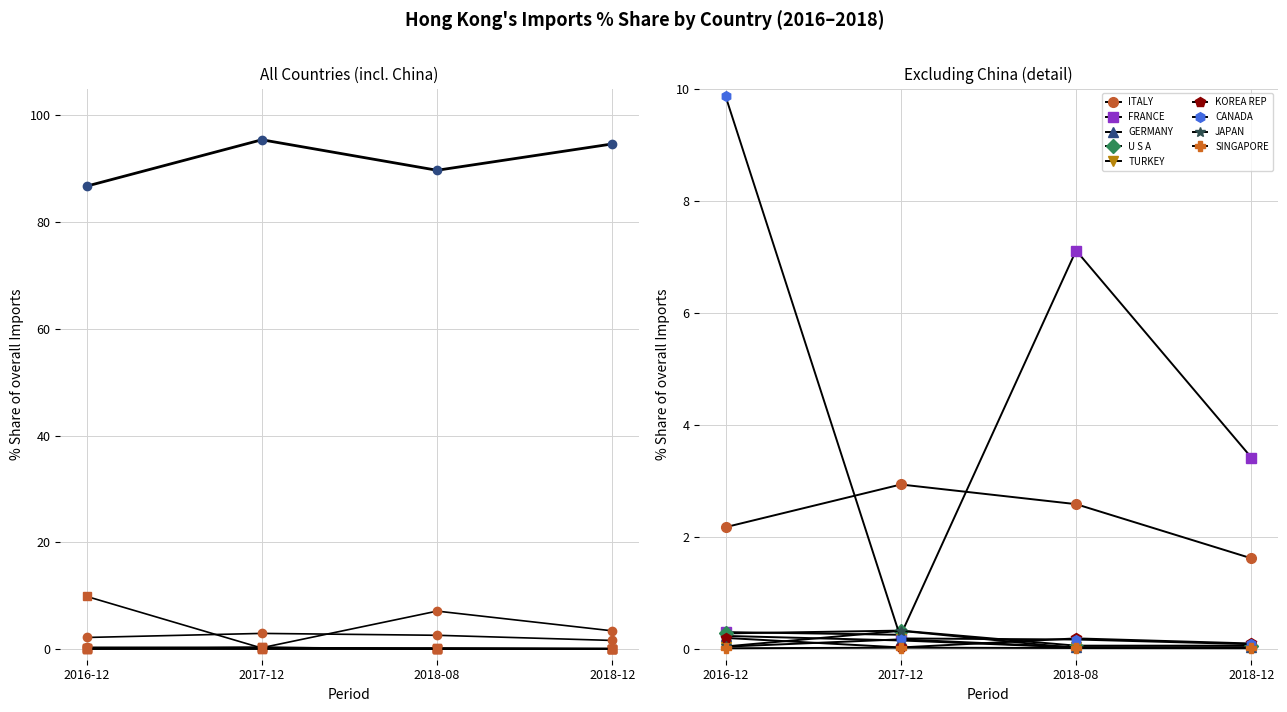

At TURKEY, list the series in order from smallest to largest.

201812_% Share, 201808_% Share, 201612_% Share, 201712_% Share